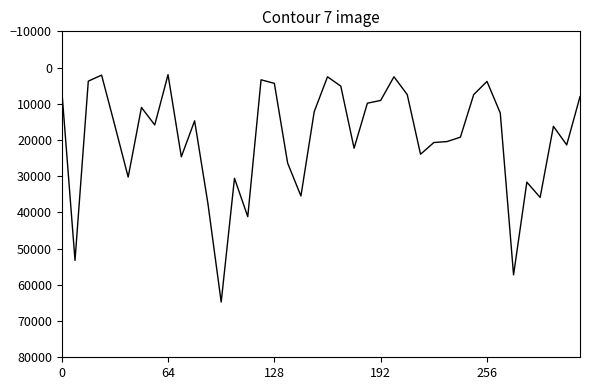

What is the difference between the maximum and minimum values?

62785